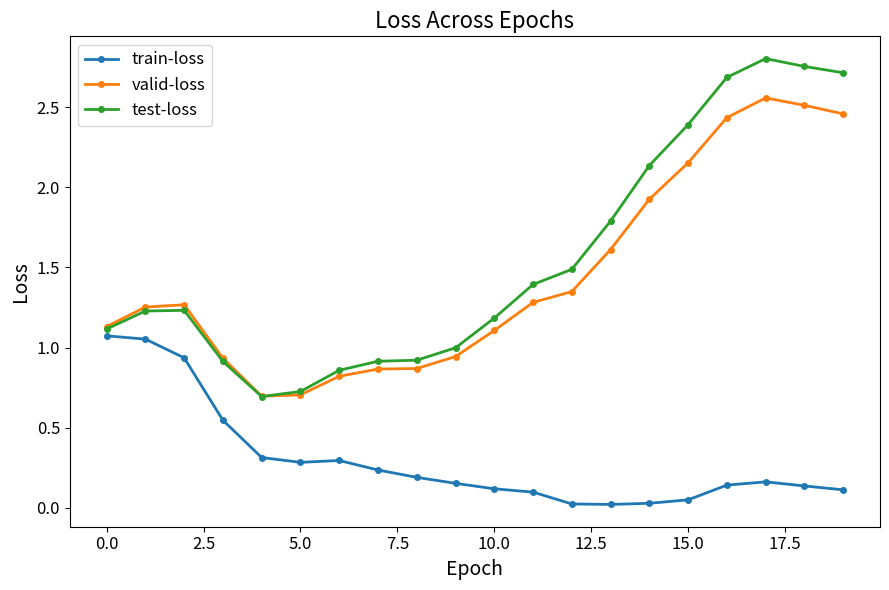

What is the value of the test-loss point at the 5th from the left?

0.7